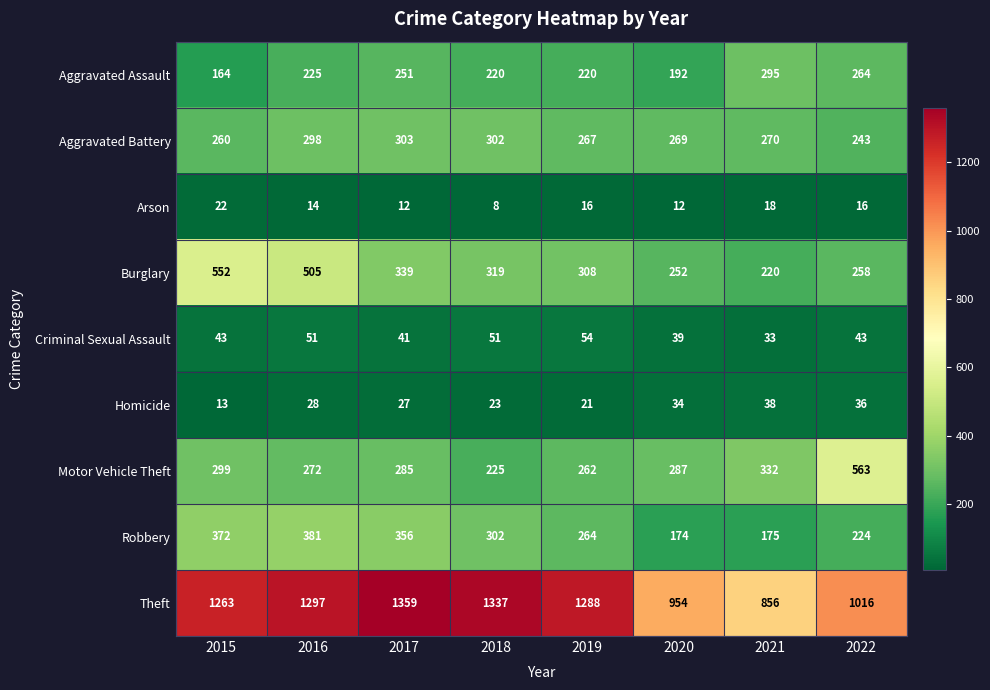

At how many categories does at least one series exceed 1314?

2